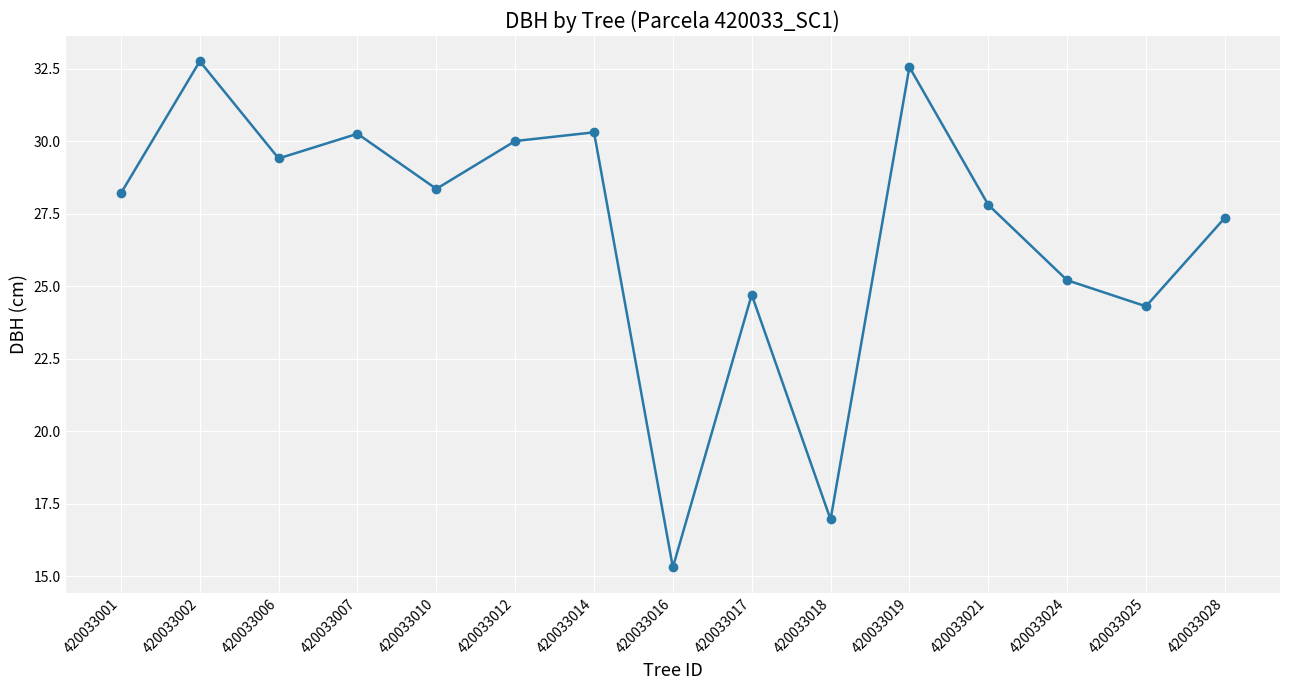

Is this an area chart (filled region under the line)?

No